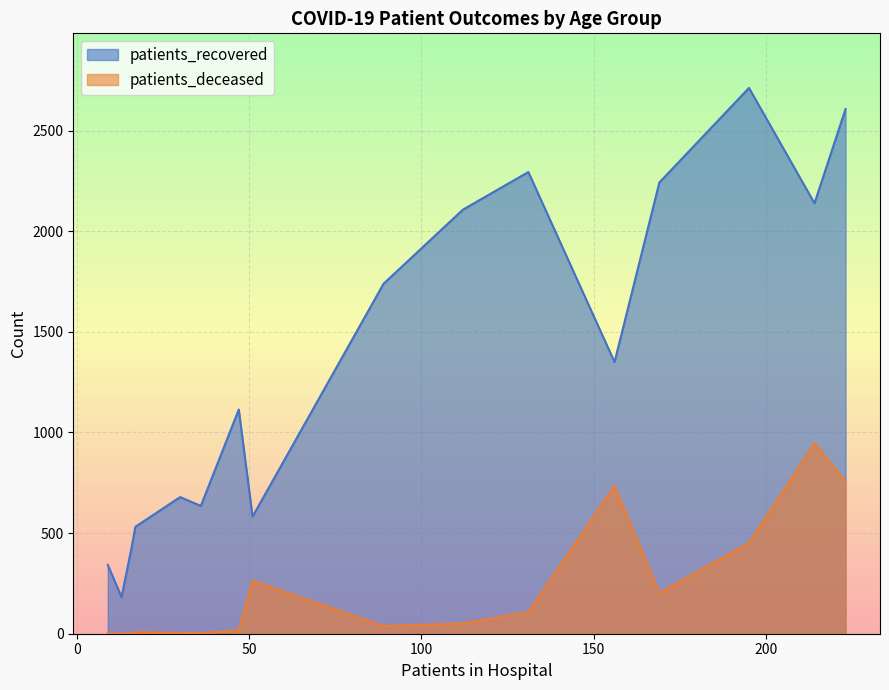

List the series in order of their overall mean, lowest first.

patients_deceased, patients_recovered